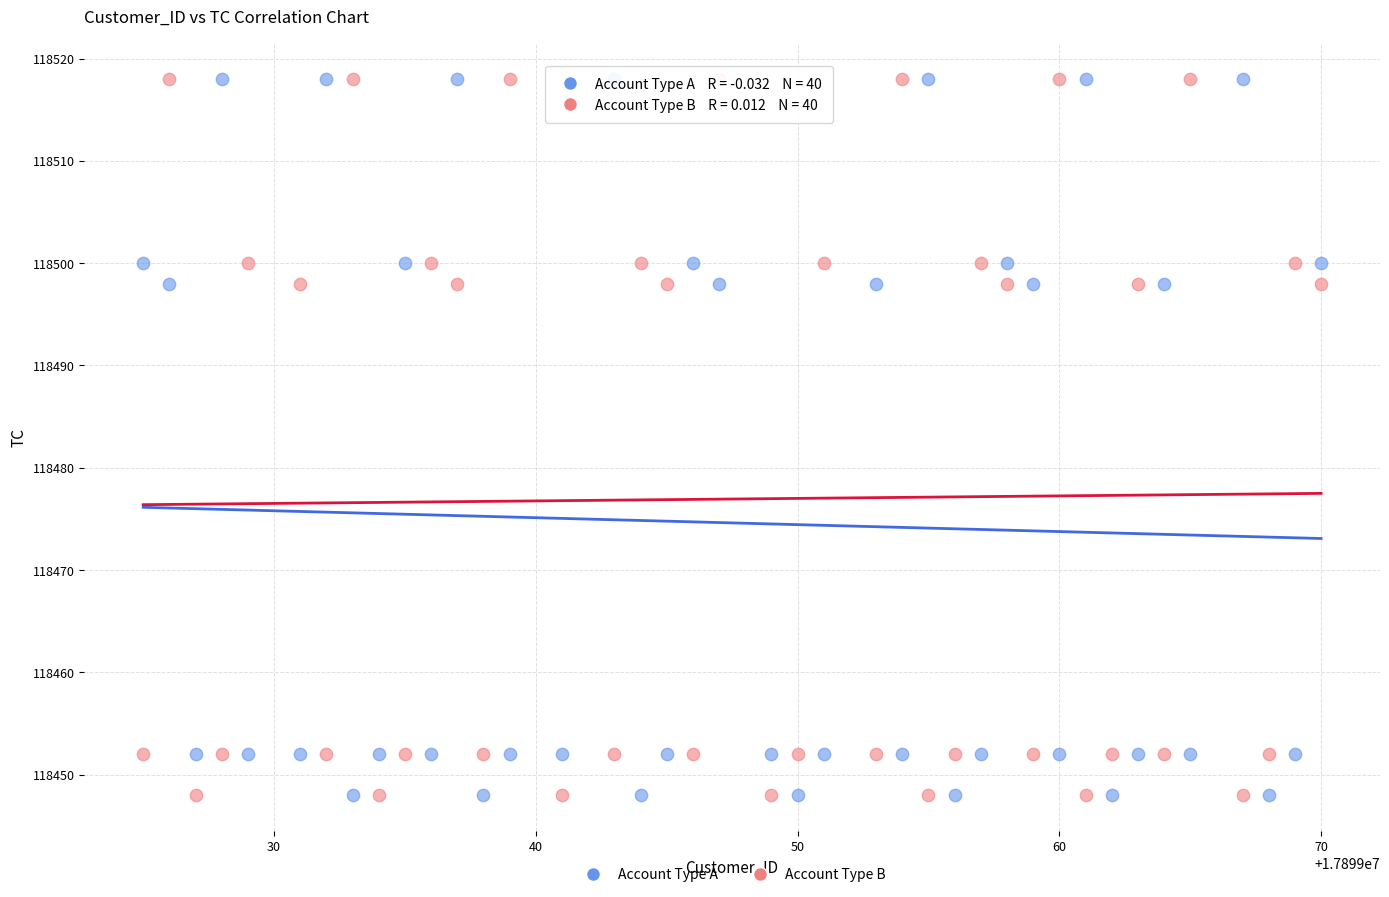

What is the X range (max minus min) for the scatter plot?

45